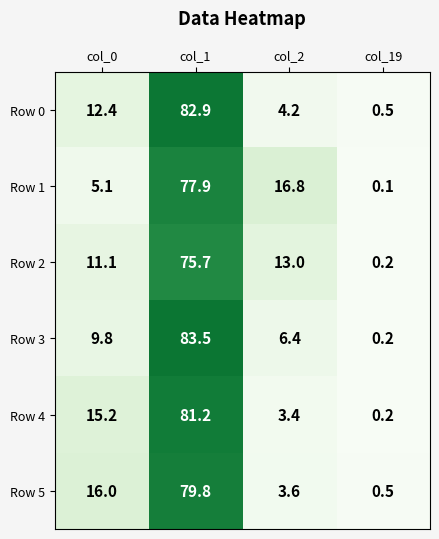

True or false: Row 5 has a value of 1.6 at col_2.

False